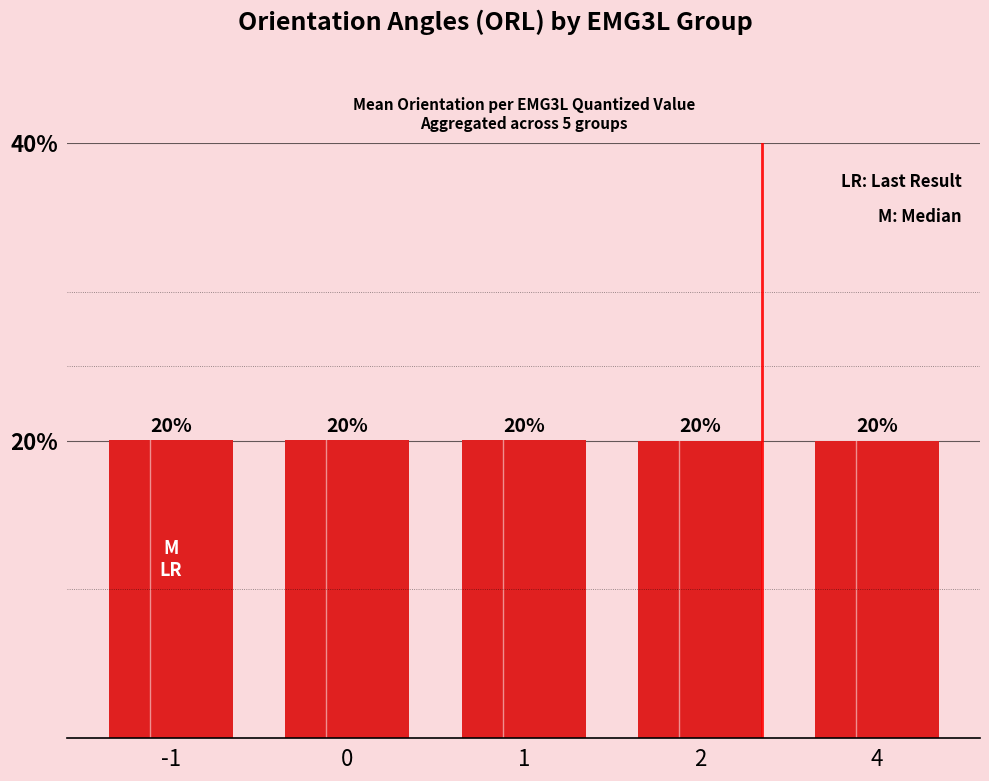

True or false: the data shows 33.5 at 1.

False